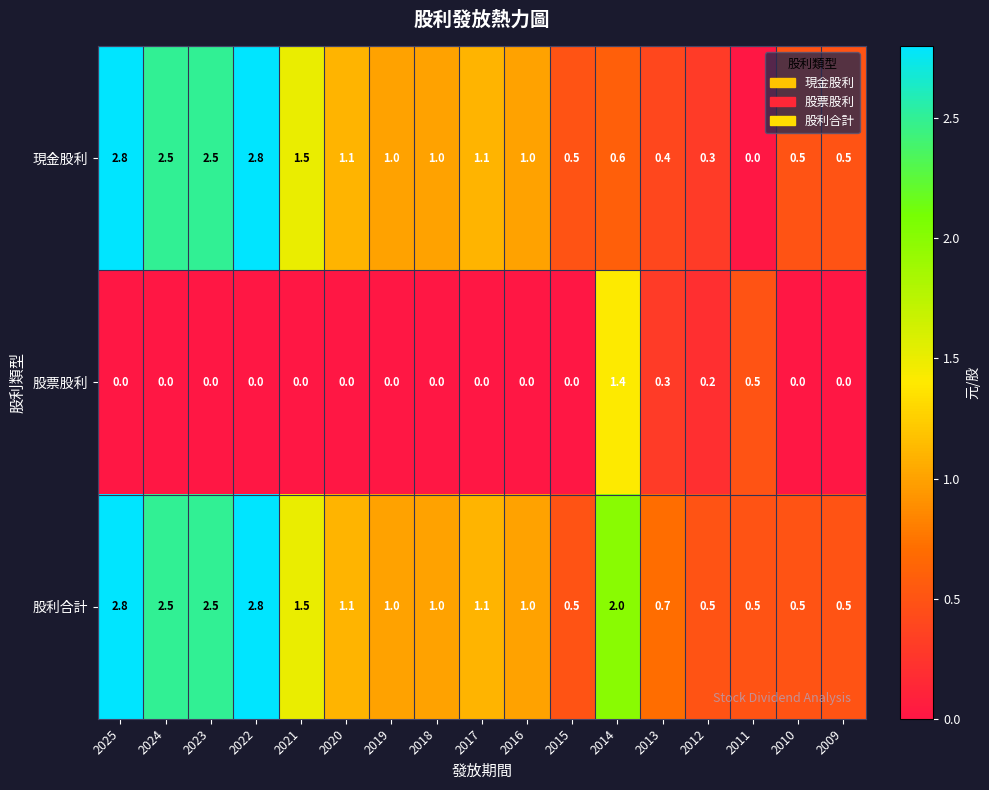

What is the maximum value shown in the chart?

2.8